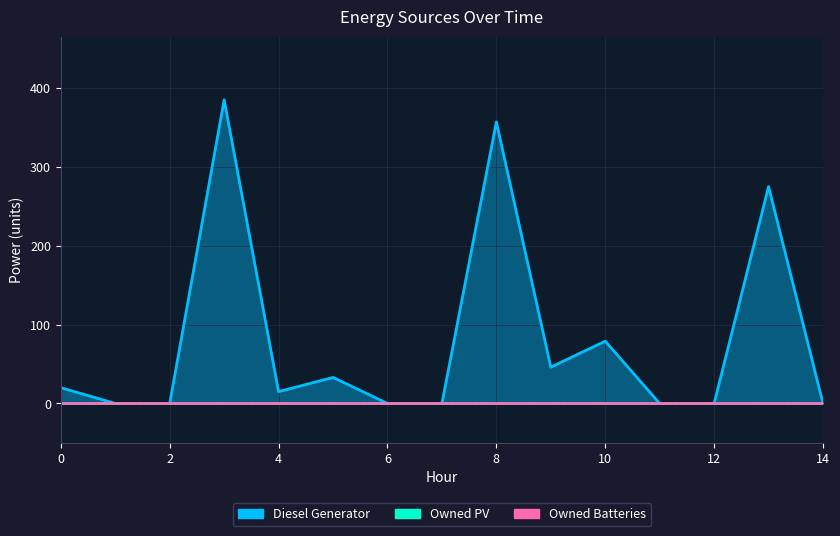

What is the total value across all series at 13?

275